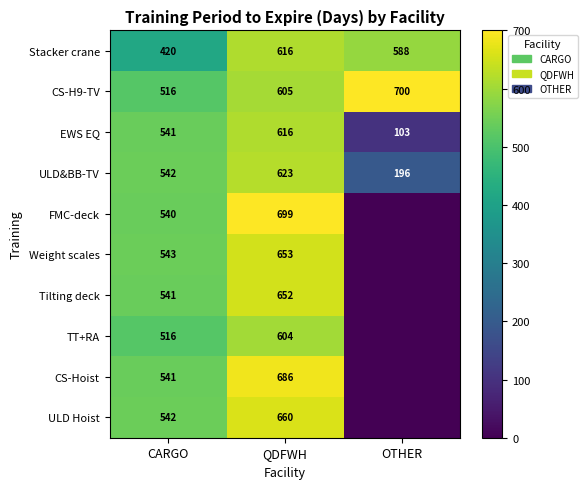

True or false: ULD&BB-TV has a value of 204 at QDFWH.

False